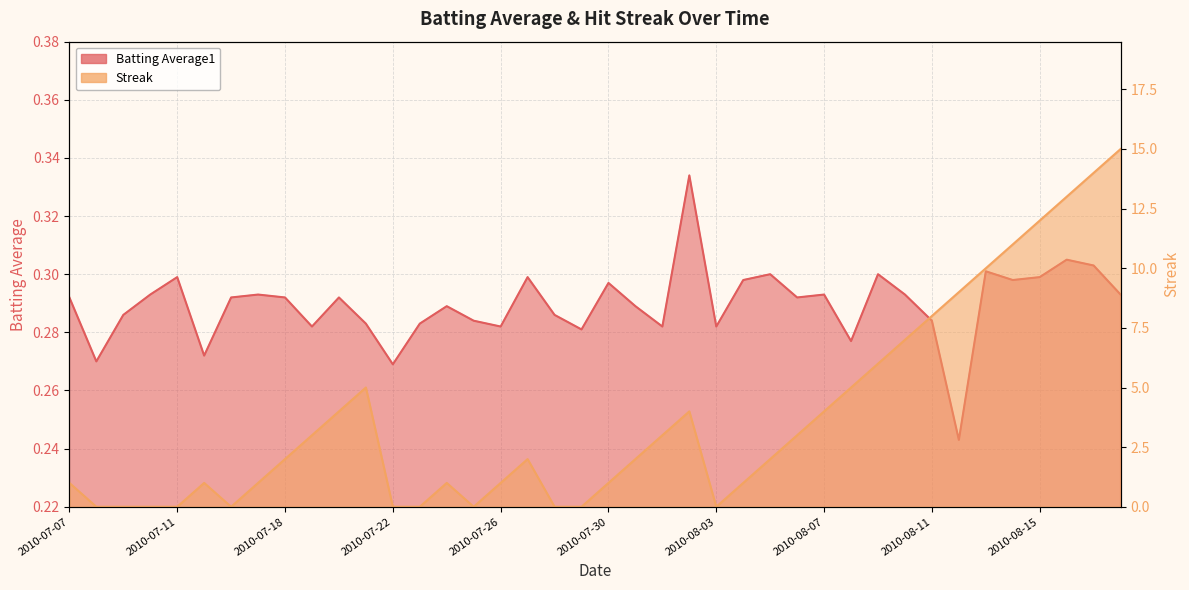

Read the Batting Average1 value at 2010-07-26.

0.3